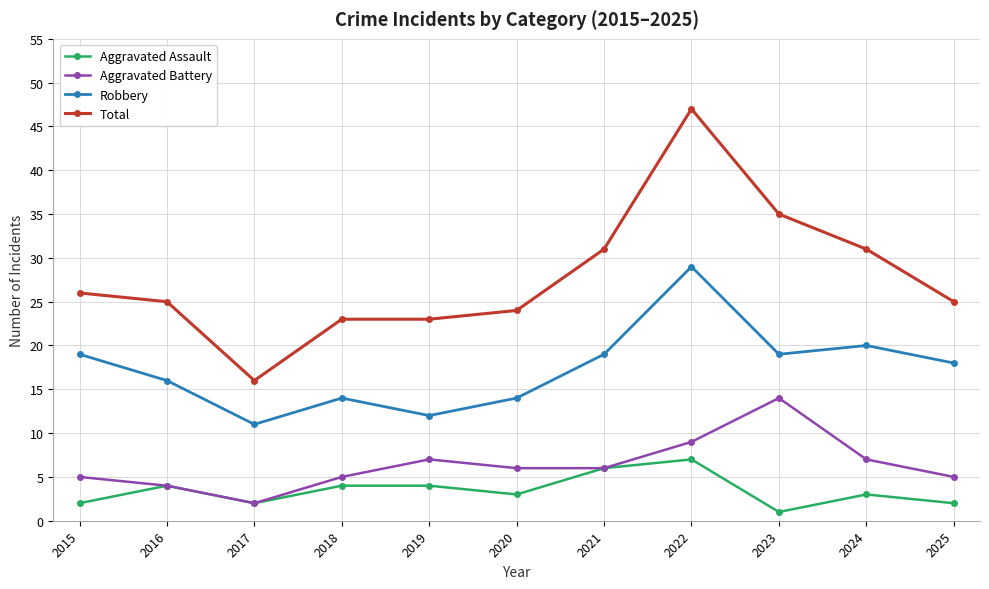

Reading left to right, what are all the values shown in this chart?

Aggravated Assault: 2	4	2	4	4	3	6	7	1	3	2
Aggravated Battery: 5	4	2	5	7	6	6	9	14	7	5
Robbery: 19	16	11	14	12	14	19	29	19	20	18
Total: 26	25	16	23	23	24	31	47	35	31	25